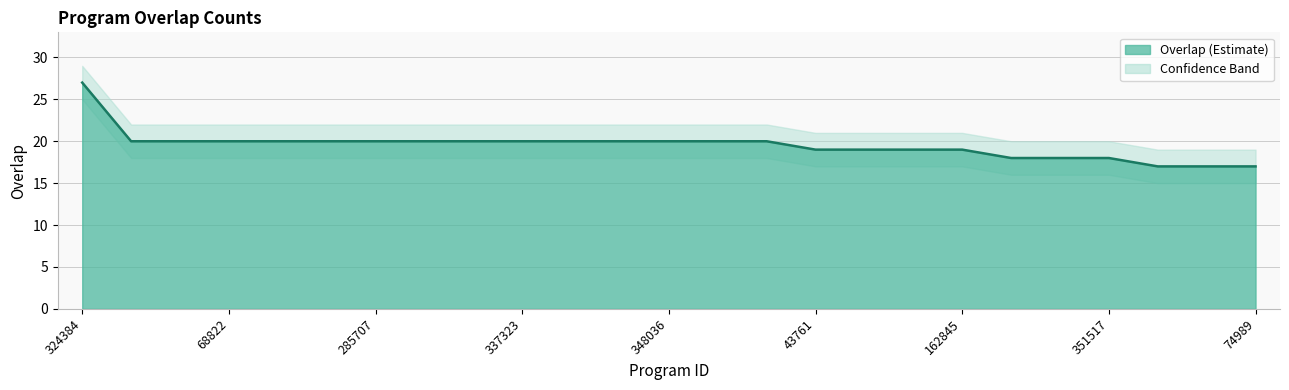

List the labels in order of value, largest first.

324384, 9195, 55023, 68822, 87258, 179930, 285707, 318459, 322362, 337323, 345931, 345992, 348036, 348968, 353666, 43761, 43791, 82907, 162845, 58663, 119258, 351517, 51699, 57820, 74989